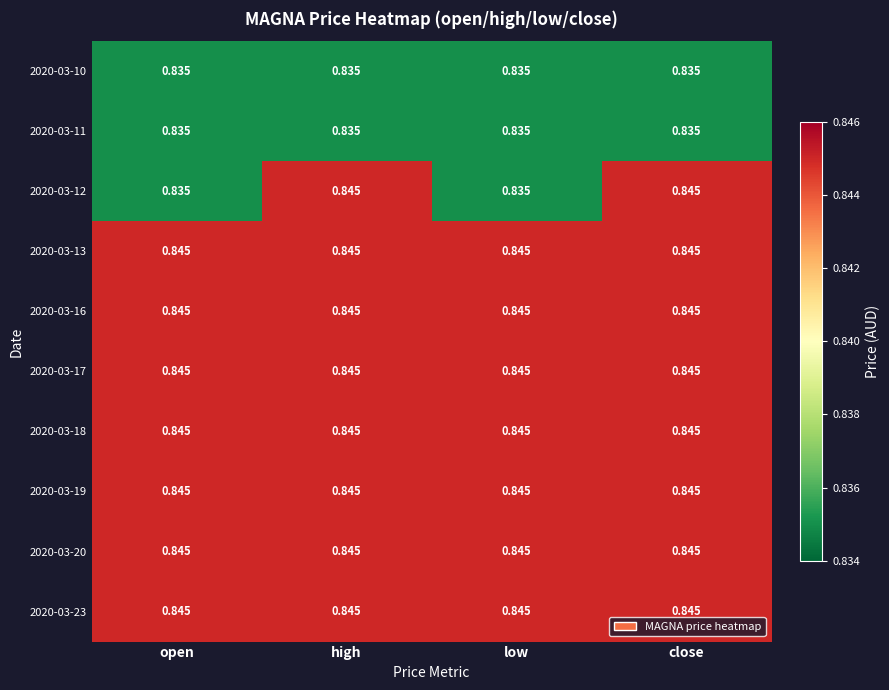

Is the value of 2020-03-11 at close greater than the value of 2020-03-17 at high?

No